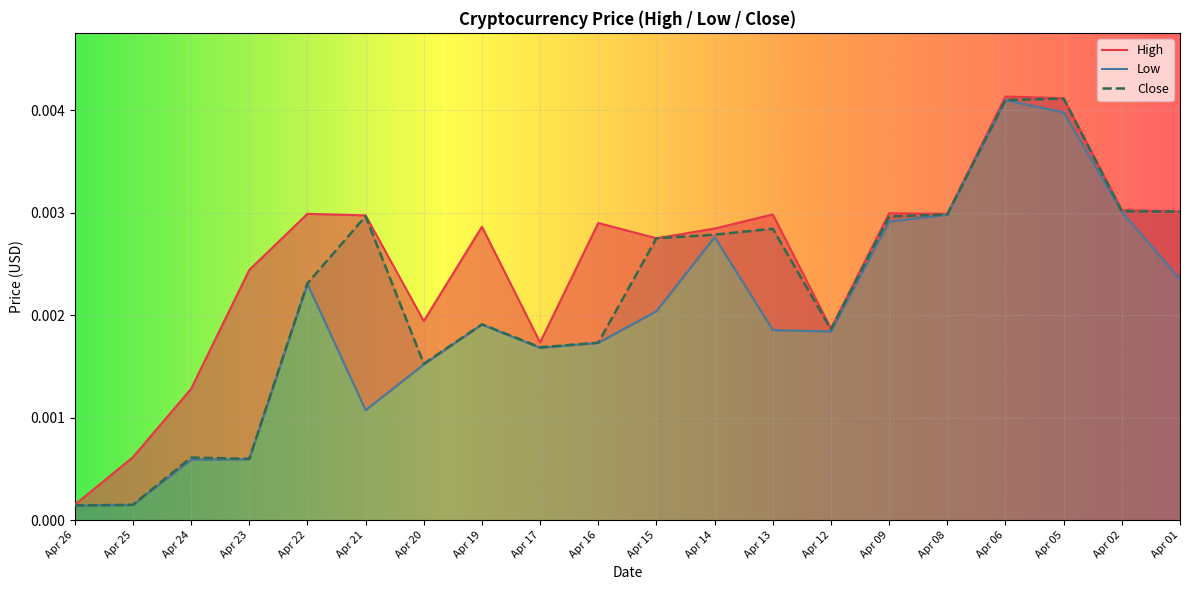

True or false: Close and High cross at least once.

False